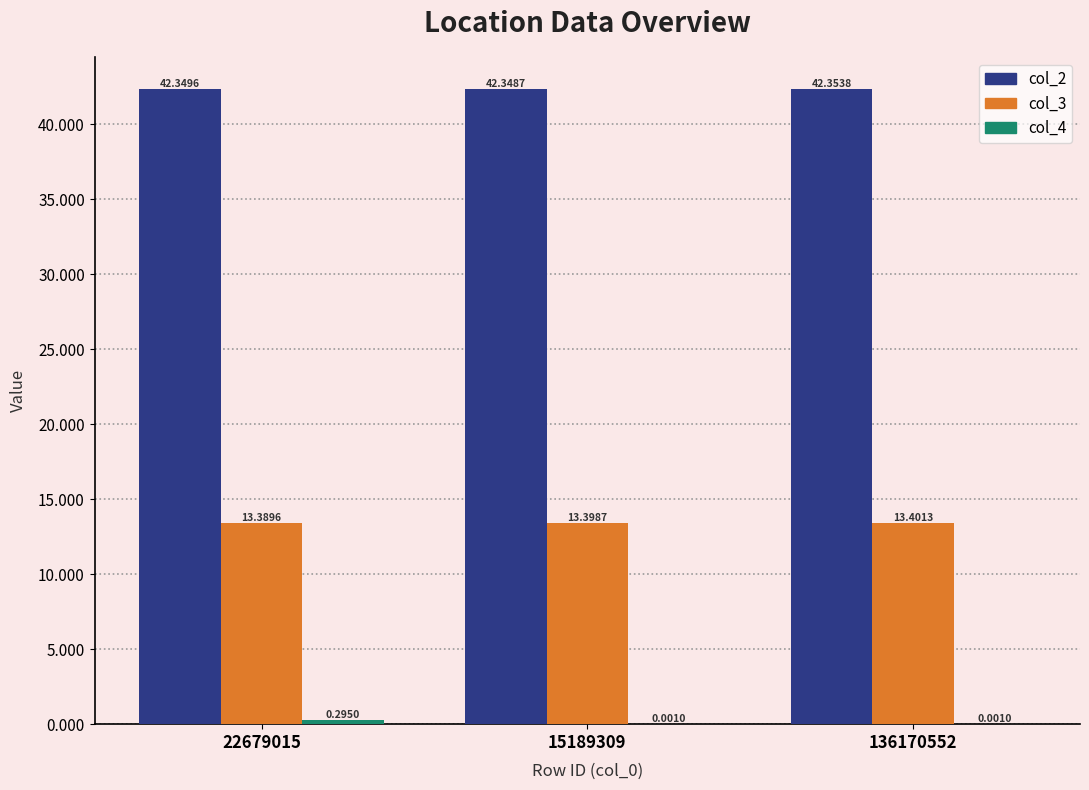

True or false: col_3 has a value of 3.5 at 136170552.

False